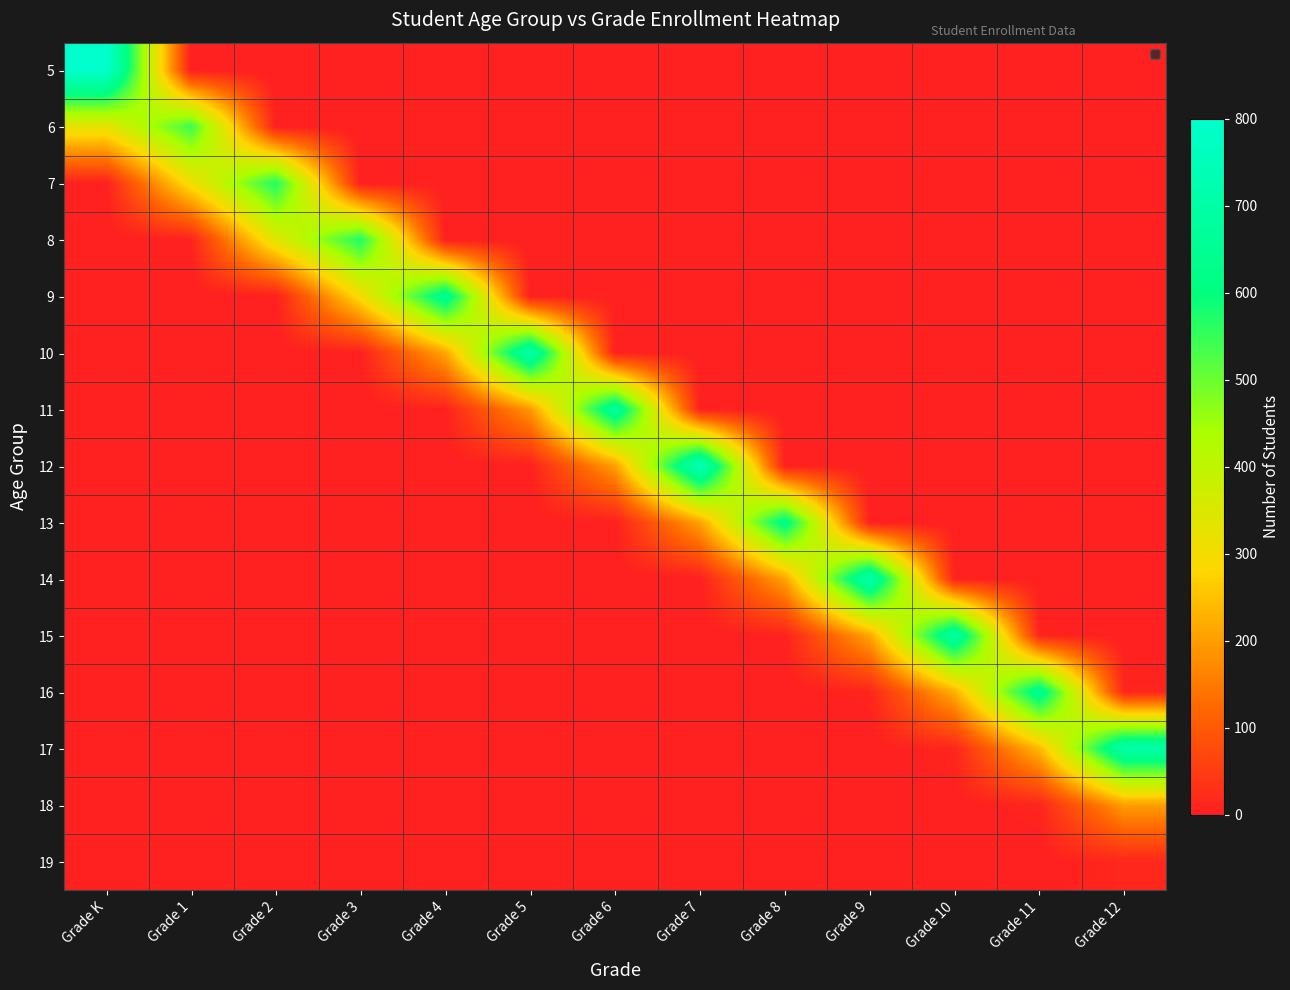

Reading left to right, transcribe all the data shown in this chart.

5: Grade K=800	Grade 1=0	Grade 2=0	Grade 3=0	Grade 4=0	Grade 5=0	Grade 6=0	Grade 7=0	Grade 8=0	Grade 9=0	Grade 10=0	Grade 11=0	Grade 12=0
6: Grade K=329	Grade 1=544	Grade 2=1	Grade 3=0	Grade 4=0	Grade 5=0	Grade 6=0	Grade 7=0	Grade 8=0	Grade 9=0	Grade 10=0	Grade 11=0	Grade 12=0
7: Grade K=2	Grade 1=305	Grade 2=572	Grade 3=0	Grade 4=0	Grade 5=0	Grade 6=0	Grade 7=0	Grade 8=0	Grade 9=0	Grade 10=0	Grade 11=0	Grade 12=0
8: Grade K=0	Grade 1=5	Grade 2=339	Grade 3=573	Grade 4=1	Grade 5=0	Grade 6=0	Grade 7=0	Grade 8=0	Grade 9=0	Grade 10=0	Grade 11=0	Grade 12=0
9: Grade K=0	Grade 1=0	Grade 2=1	Grade 3=298	Grade 4=650	Grade 5=1	Grade 6=0	Grade 7=0	Grade 8=0	Grade 9=0	Grade 10=0	Grade 11=0	Grade 12=0
10: Grade K=0	Grade 1=0	Grade 2=0	Grade 3=3	Grade 4=214	Grade 5=710	Grade 6=2	Grade 7=0	Grade 8=0	Grade 9=0	Grade 10=0	Grade 11=0	Grade 12=0
11: Grade K=0	Grade 1=0	Grade 2=0	Grade 3=0	Grade 4=5	Grade 5=192	Grade 6=675	Grade 7=2	Grade 8=0	Grade 9=0	Grade 10=0	Grade 11=0	Grade 12=0
12: Grade K=0	Grade 1=0	Grade 2=0	Grade 3=0	Grade 4=0	Grade 5=3	Grade 6=202	Grade 7=752	Grade 8=5	Grade 9=0	Grade 10=0	Grade 11=0	Grade 12=0
13: Grade K=0	Grade 1=0	Grade 2=0	Grade 3=0	Grade 4=0	Grade 5=0	Grade 6=1	Grade 7=208	Grade 8=629	Grade 9=2	Grade 10=0	Grade 11=0	Grade 12=0
14: Grade K=0	Grade 1=0	Grade 2=0	Grade 3=0	Grade 4=0	Grade 5=0	Grade 6=0	Grade 7=1	Grade 8=208	Grade 9=717	Grade 10=5	Grade 11=0	Grade 12=0
15: Grade K=1	Grade 1=0	Grade 2=0	Grade 3=0	Grade 4=0	Grade 5=0	Grade 6=0	Grade 7=0	Grade 8=4	Grade 9=212	Grade 10=696	Grade 11=9	Grade 12=0
16: Grade K=0	Grade 1=0	Grade 2=0	Grade 3=0	Grade 4=0	Grade 5=0	Grade 6=0	Grade 7=0	Grade 8=0	Grade 9=9	Grade 10=225	Grade 11=650	Grade 12=11
17: Grade K=0	Grade 1=0	Grade 2=0	Grade 3=0	Grade 4=0	Grade 5=0	Grade 6=0	Grade 7=0	Grade 8=0	Grade 9=0	Grade 10=13	Grade 11=239	Grade 12=711
18: Grade K=0	Grade 1=0	Grade 2=0	Grade 3=0	Grade 4=0	Grade 5=0	Grade 6=0	Grade 7=0	Grade 8=0	Grade 9=0	Grade 10=0	Grade 11=11	Grade 12=200
19: Grade K=0	Grade 1=0	Grade 2=0	Grade 3=0	Grade 4=0	Grade 5=0	Grade 6=0	Grade 7=0	Grade 8=0	Grade 9=0	Grade 10=0	Grade 11=0	Grade 12=14